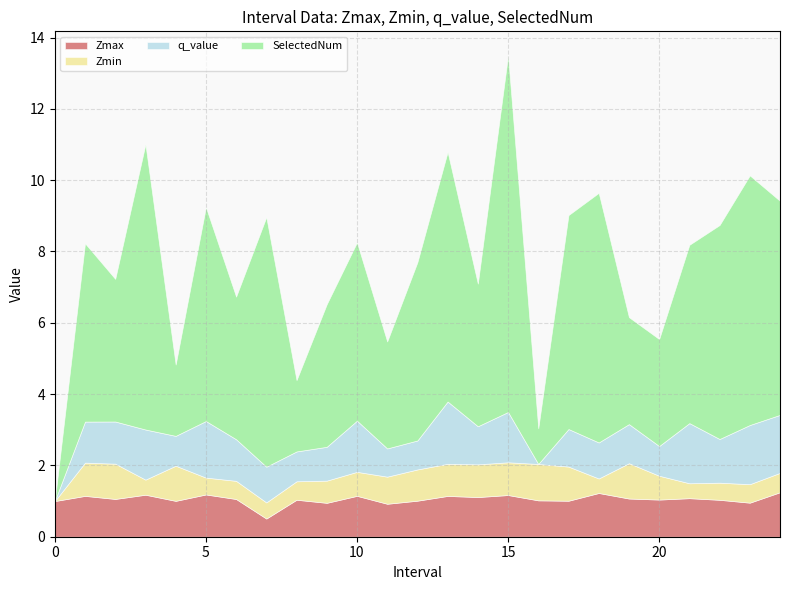

True or false: q_value and Zmax intersect in this chart.

True